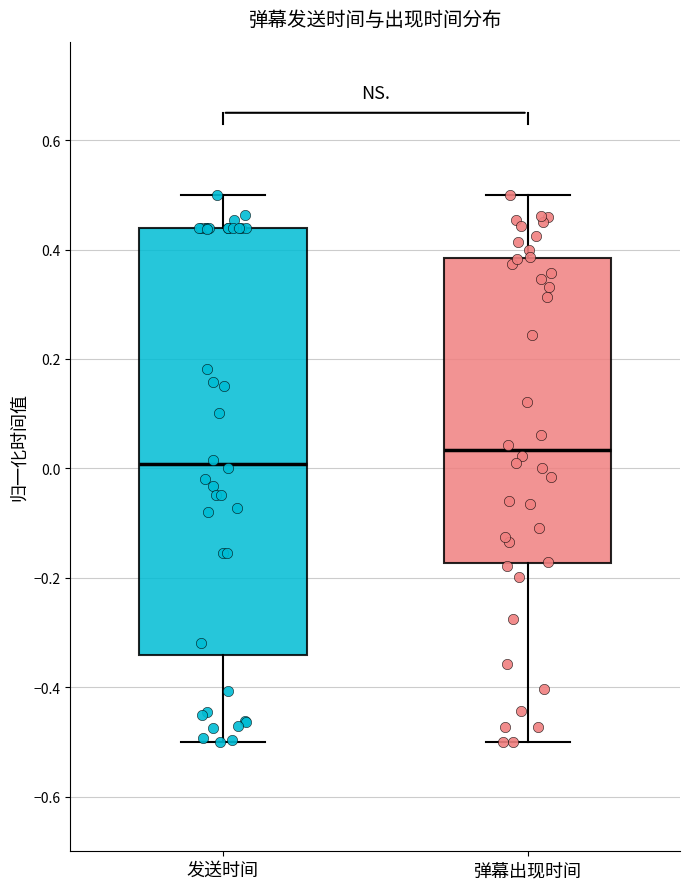

Which box is the tallest, from its lower edge to its upper edge?

发送时间